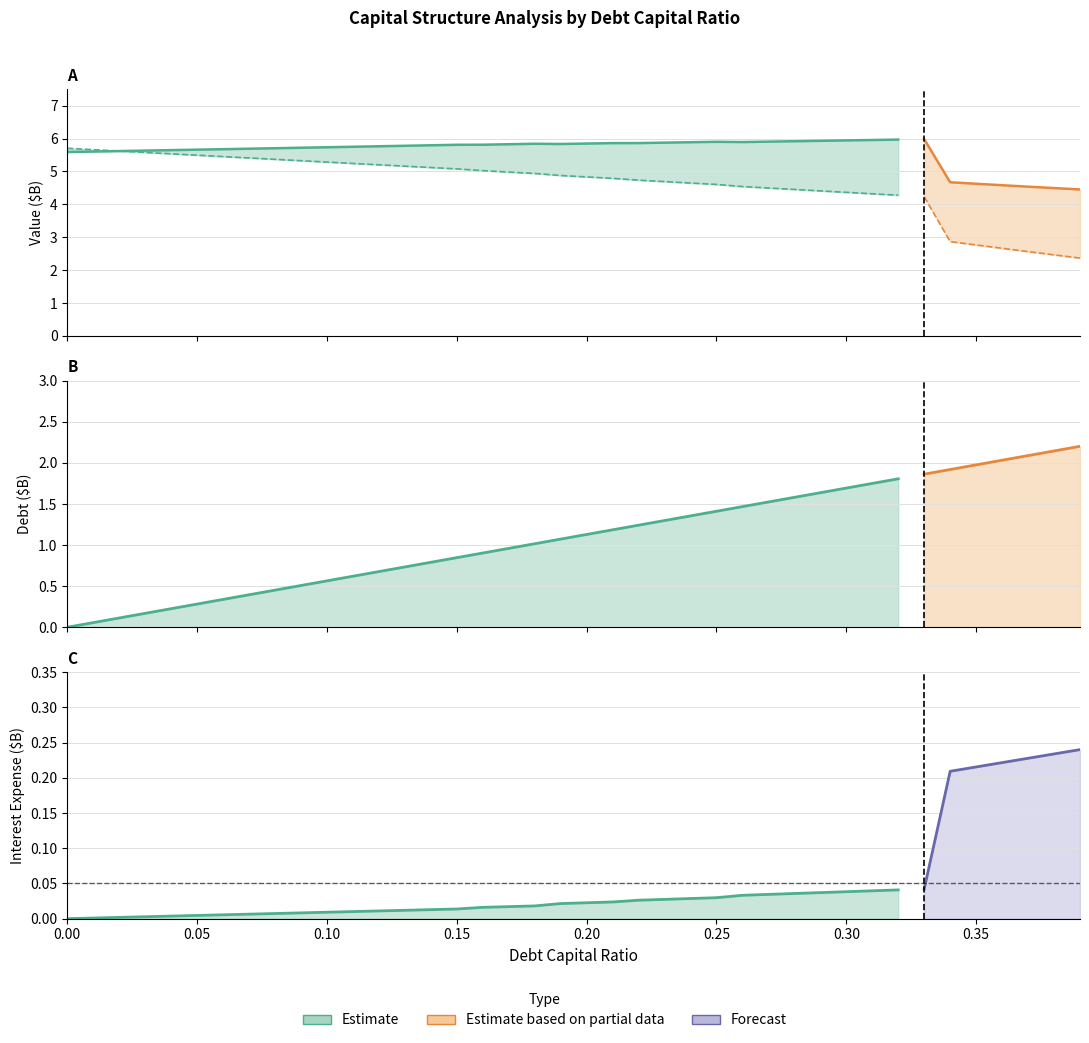

The value of interest_expense at 0.02 is 0.0. True or false?

False